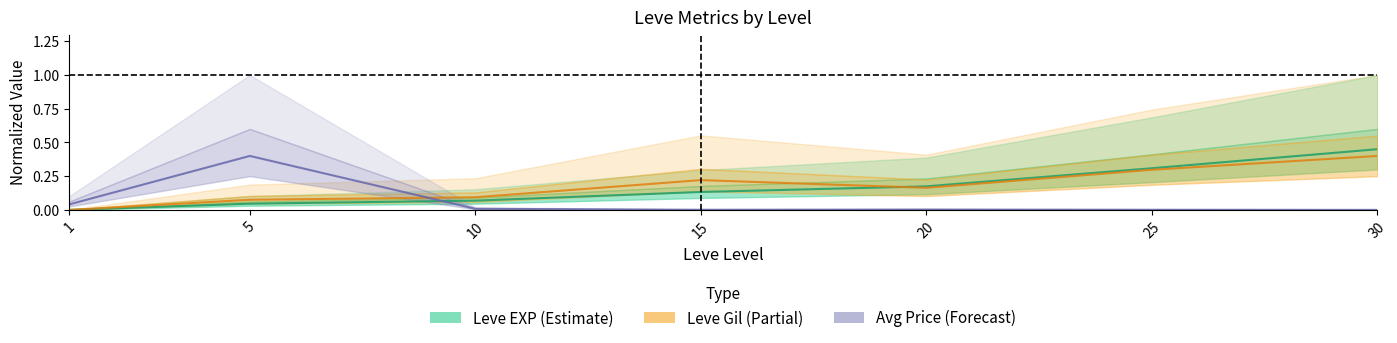

Rank the categories by currentAveragePrice value from lowest to highest.

30, 15, 25, 20, 10, 1, 5